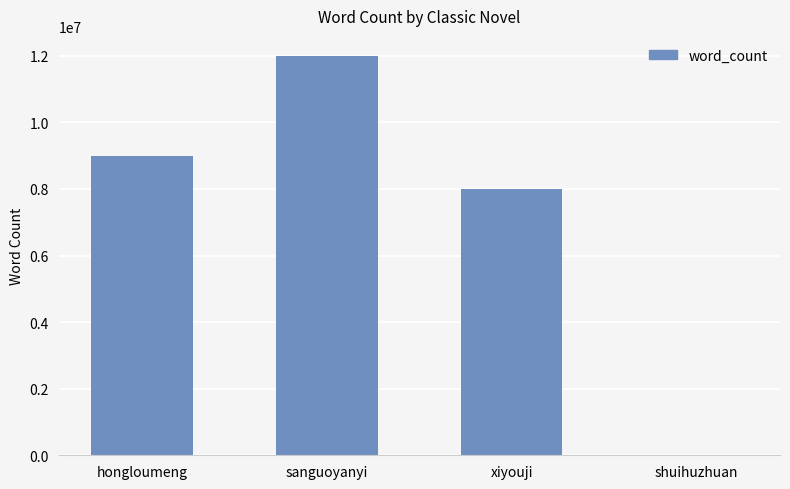

How many categories are shown in the chart?

4